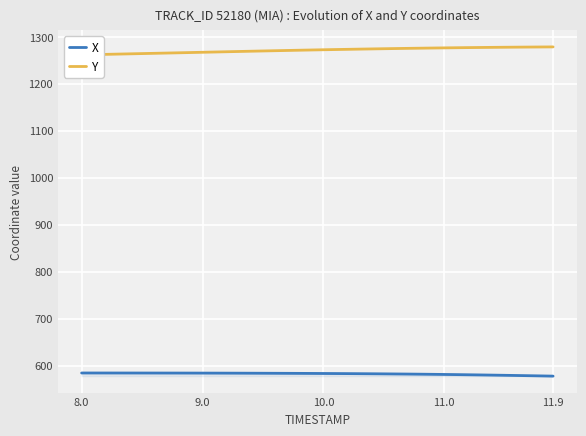

Count the number of categories in the chart.

40